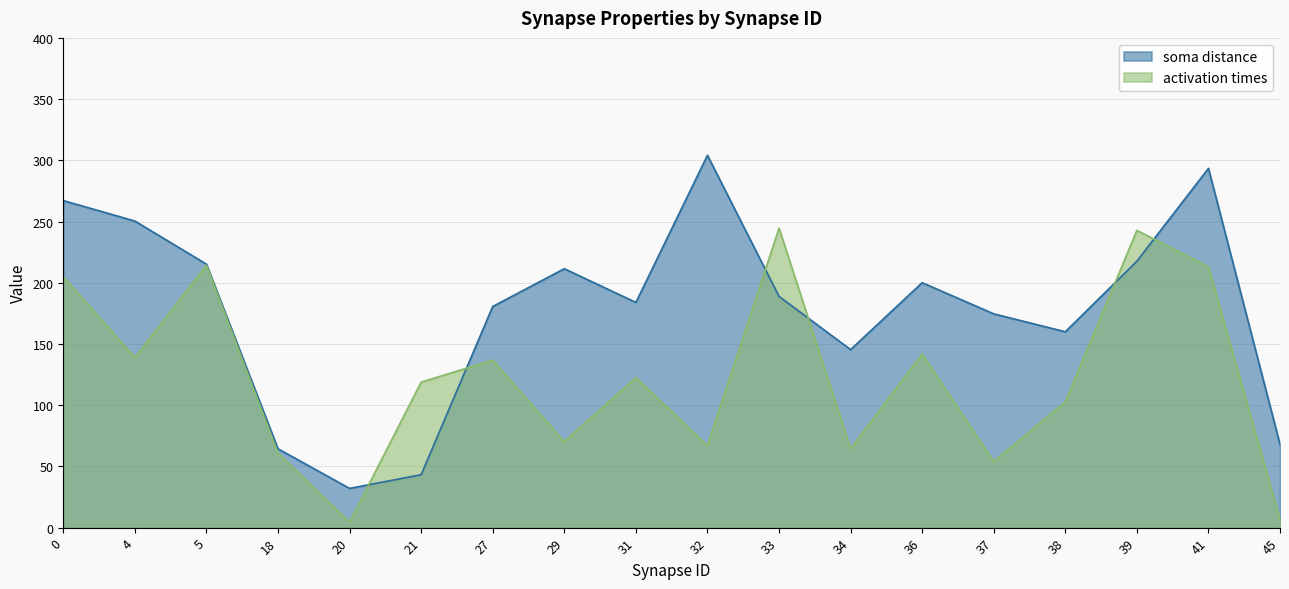

Reading right to left, extract all data points from this chart.

soma distance: 67.9	293.4	217.6	160.0	174.6	200.1	145.4	188.9	304.1	183.9	211.5	180.6	43.2	32.1	64.4	215.2	250.4	267.1
activation times: 6.5	213.0	242.8	102.7	54.0	141.8	64.5	244.6	66.9	122.6	70.3	136.8	118.9	4.5	60.9	214.3	139.0	205.0